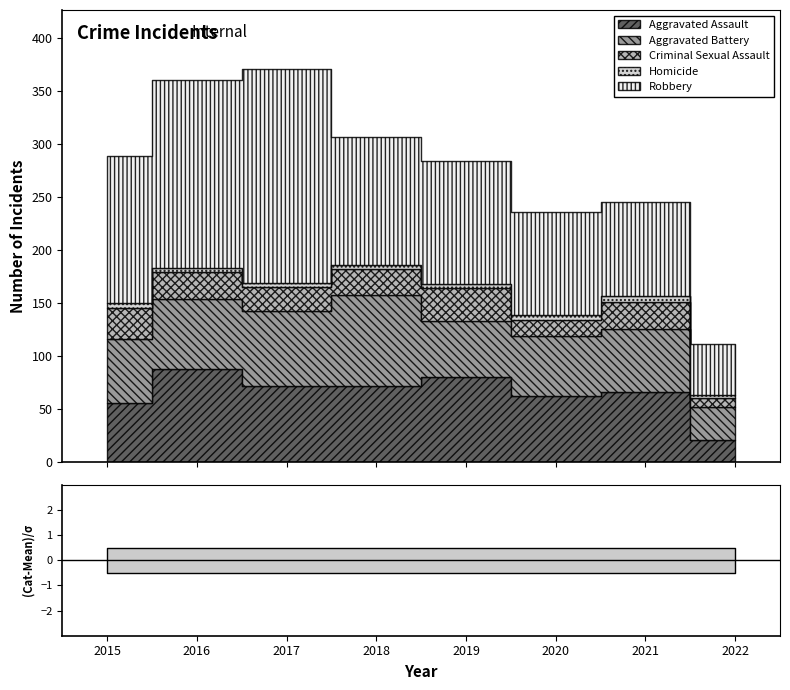

What is the difference between the second highest and second lowest values in the Aggravated Assault series?

24